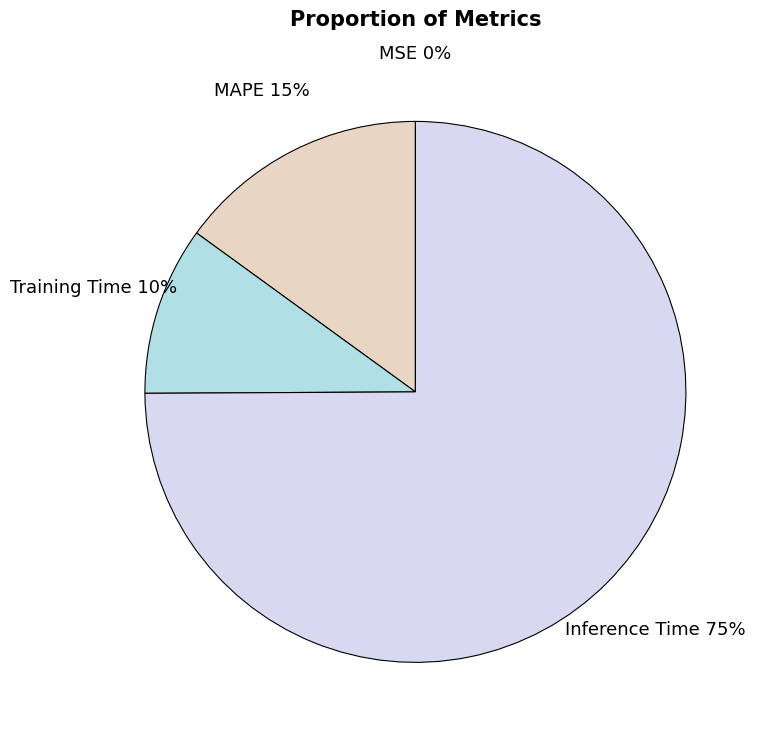

The Training Time slice represents 21% of the pie. True or false?

False